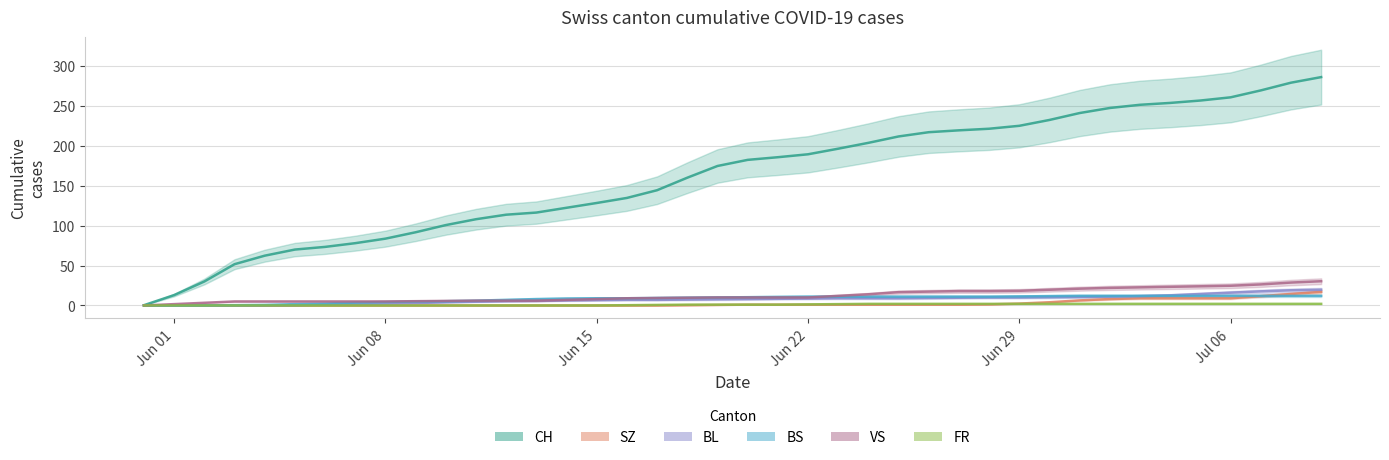

Rank the series at 2020-06-17 from lowest to highest value.

SZ, FR, BL, BS, VS, CH